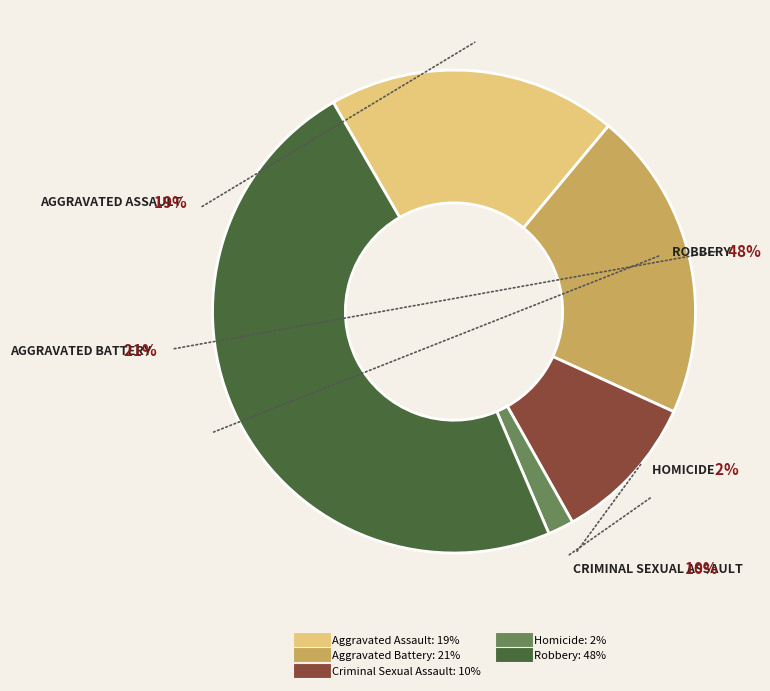

Does Homicide represent more than half of the total?

No